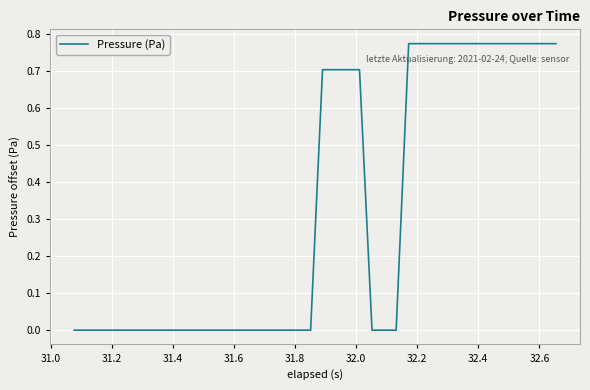

How many lines are shown in the chart?

1